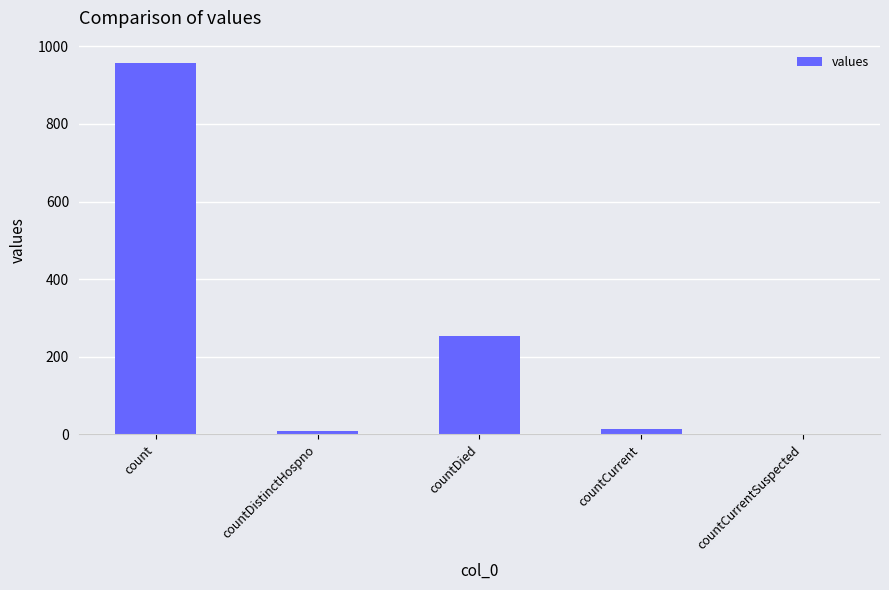

What is the sum of all values?

1232